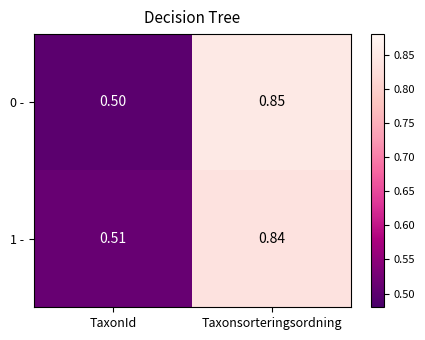

At which category does the chart reach its minimum across all series?

TaxonId